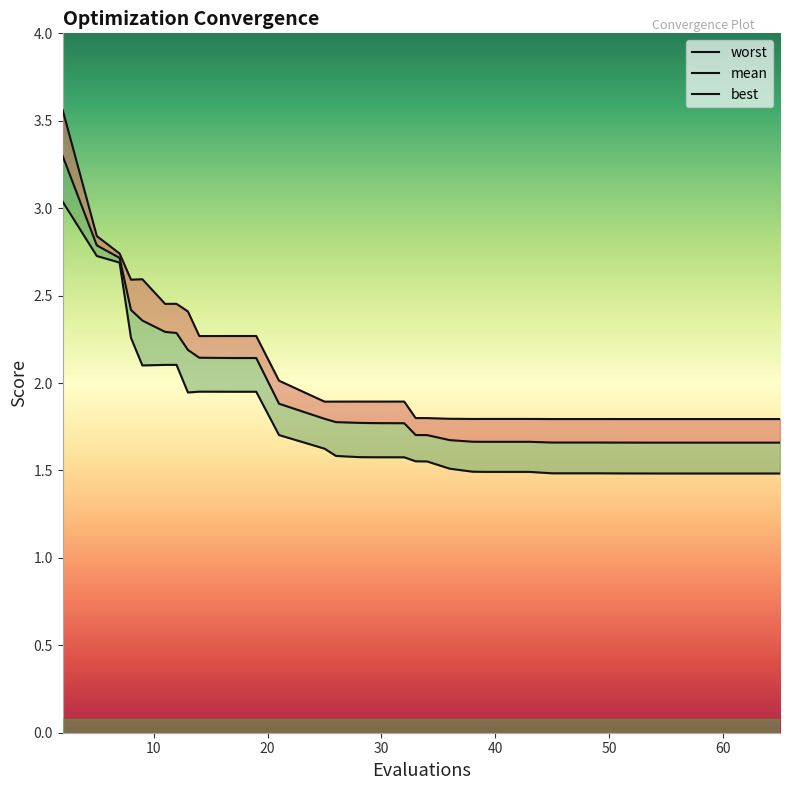

True or false: worst and mean intersect in this chart.

False